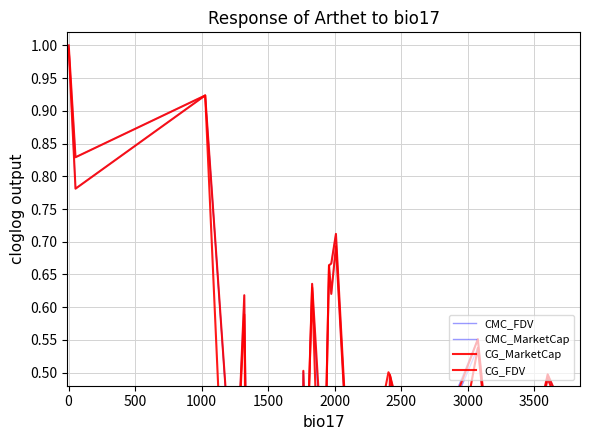

Does the chart have visible grid lines?

Yes